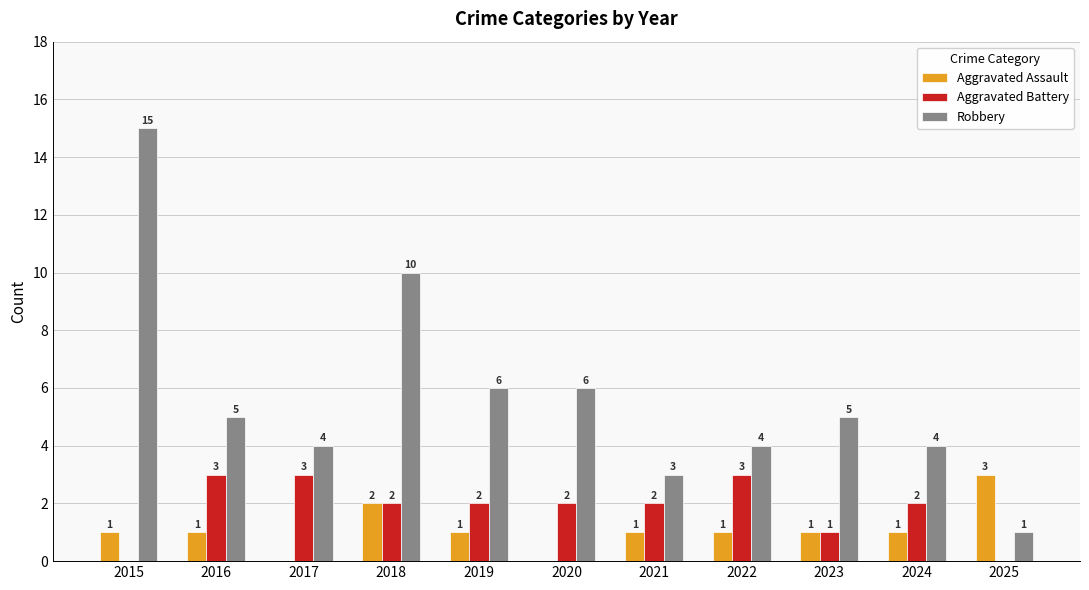

True or false: Robbery has a value of 1 at 2021.

False